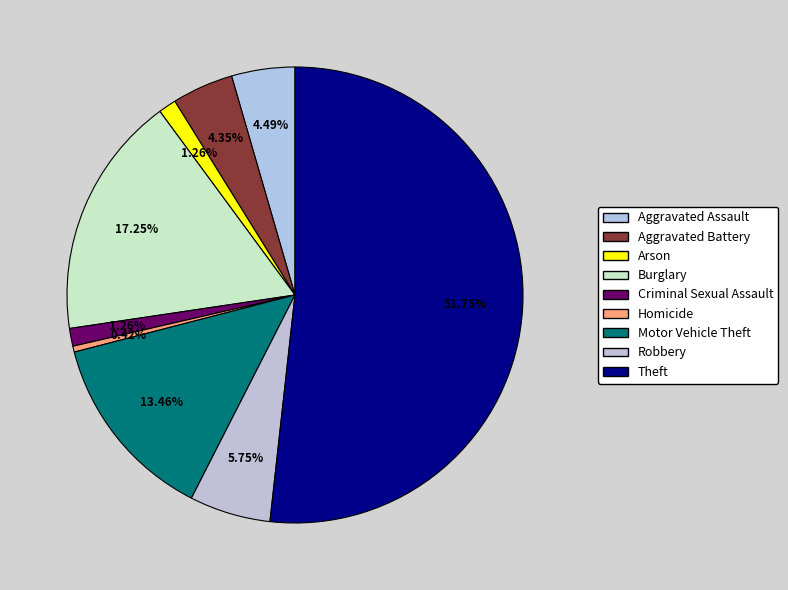

What portion of the pie excludes Homicide?

99.6%